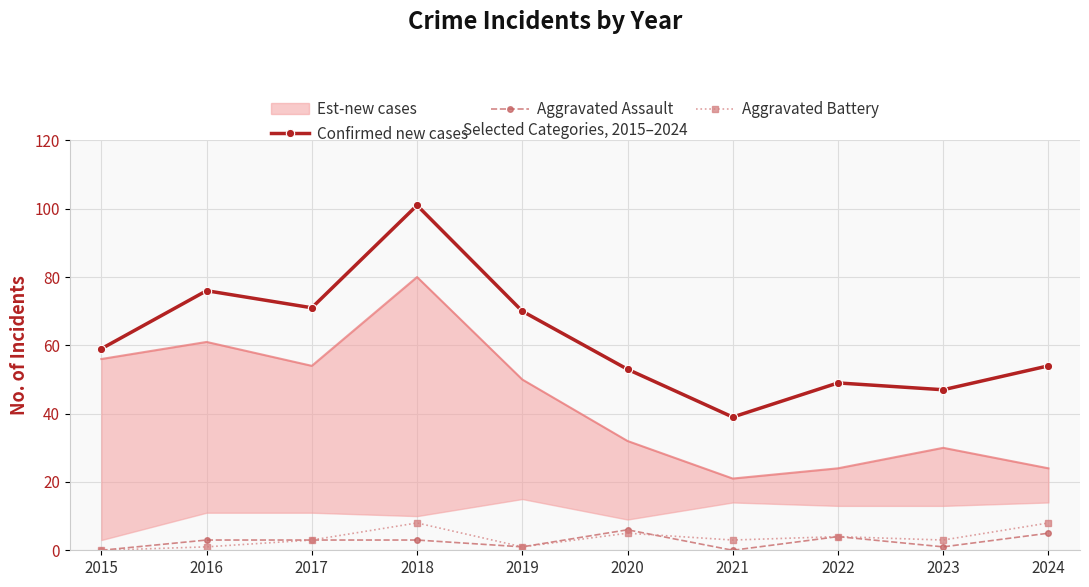

At which category is the sum across all series the highest?

2018